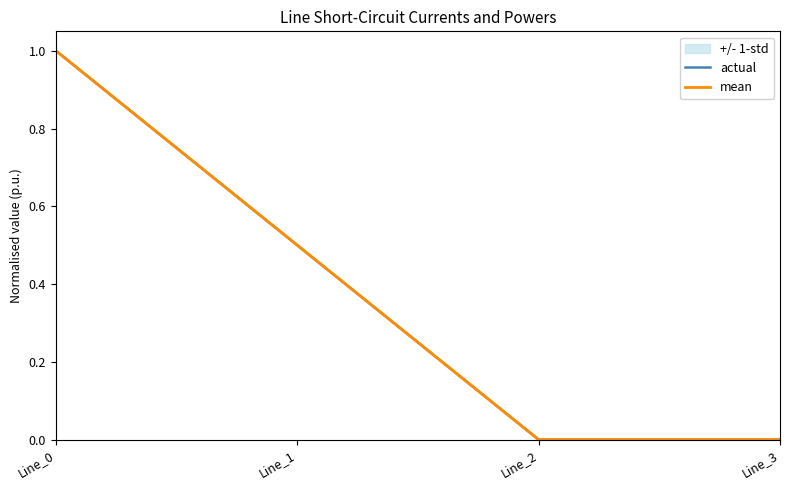

Which category has the lowest value across all series?

Line_2